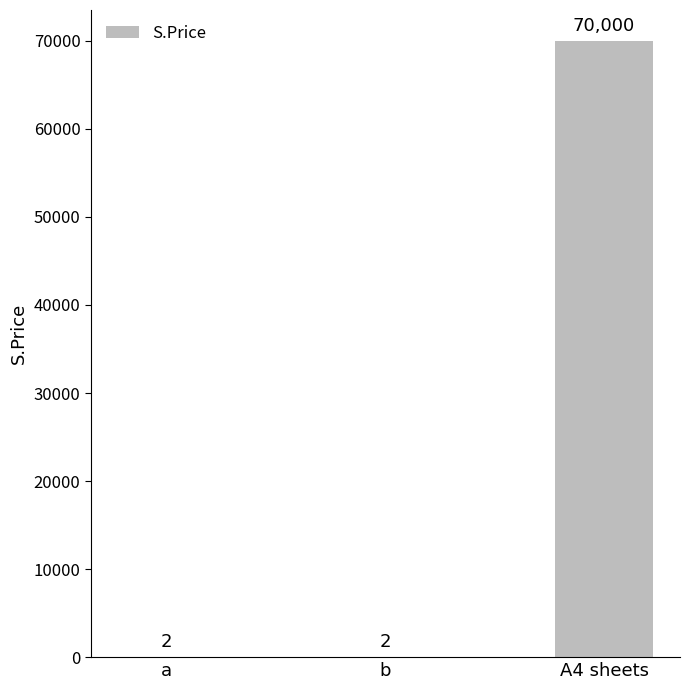

What is the maximum value shown in the chart?

70000